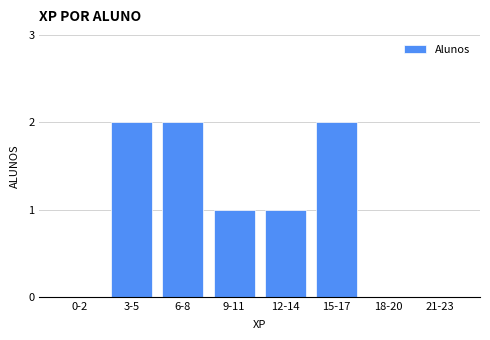

Reading right to left, transcribe all the data shown in this chart.

21-23=0	18-20=0	15-17=2	12-14=1	9-11=1	6-8=2	3-5=2	0-2=0